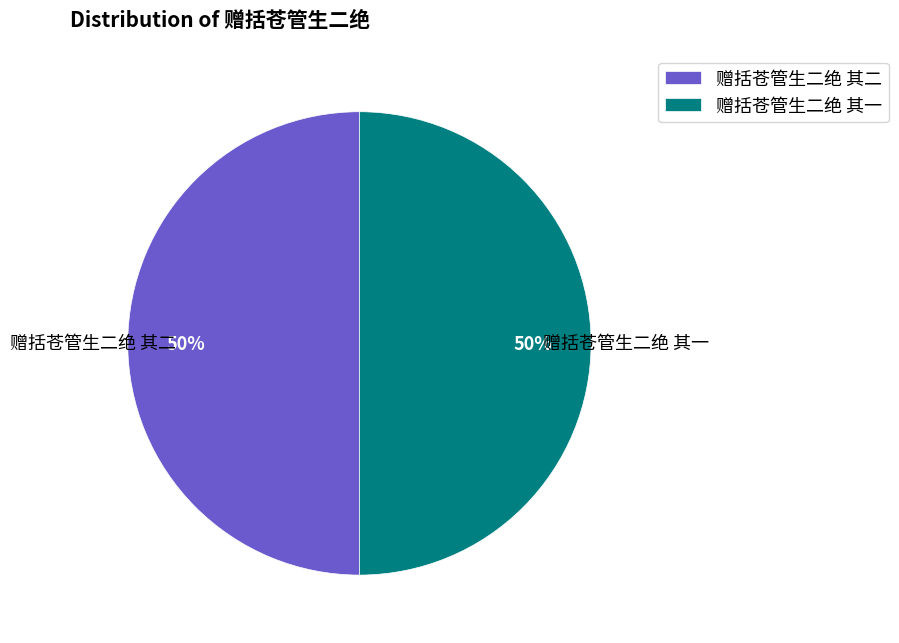

True or false: 赠括苍管生二绝 其一 accounts for 50% of the total.

True